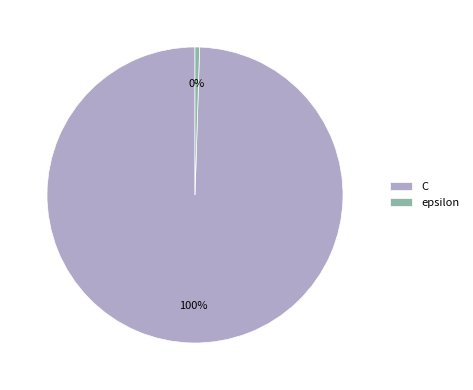

What is the largest slice in the pie chart?

C